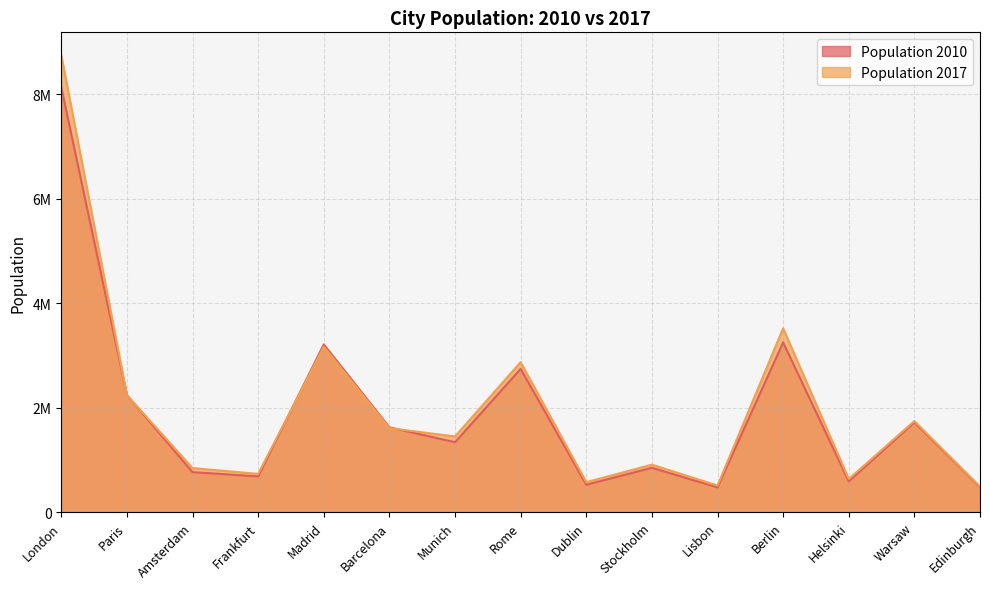

How many intersections are there between Population 2010 and Population 2017?

4